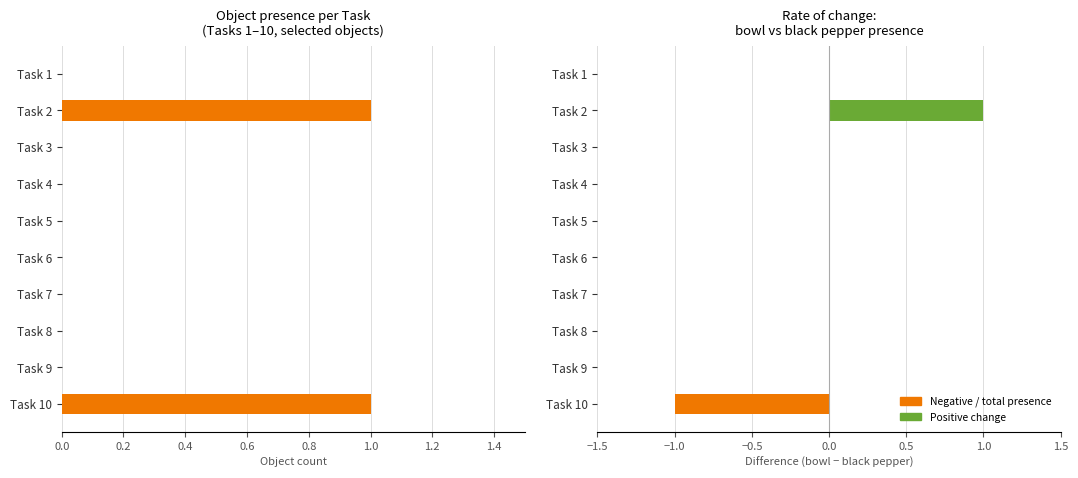

Count the Object presence total values in the range 0 to 1.

10